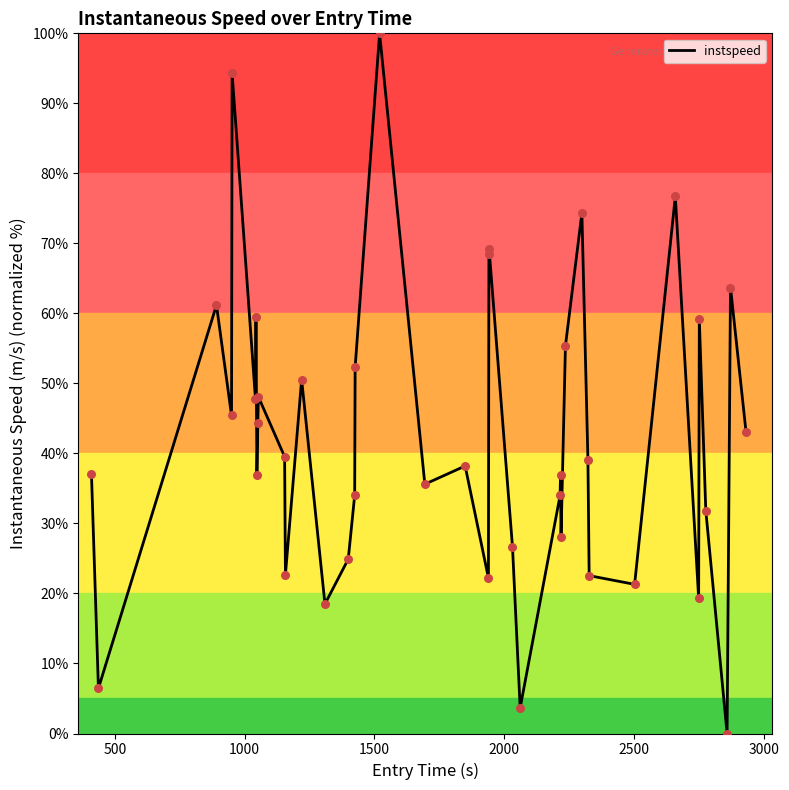

What is the difference between the maximum and minimum values?

100.0